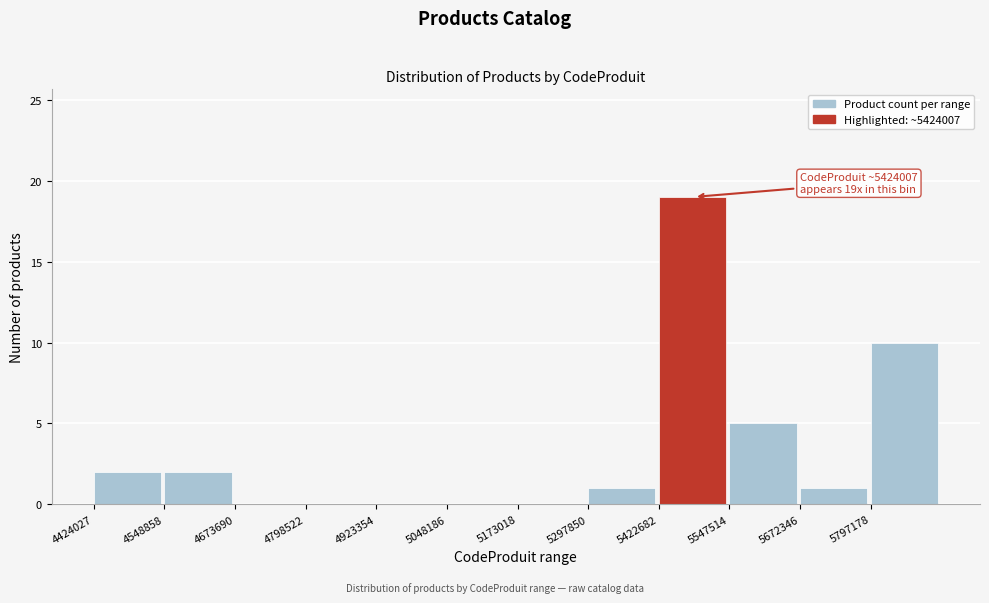

Which range on the x-axis has the tallest bar?

5420000 to 5540000